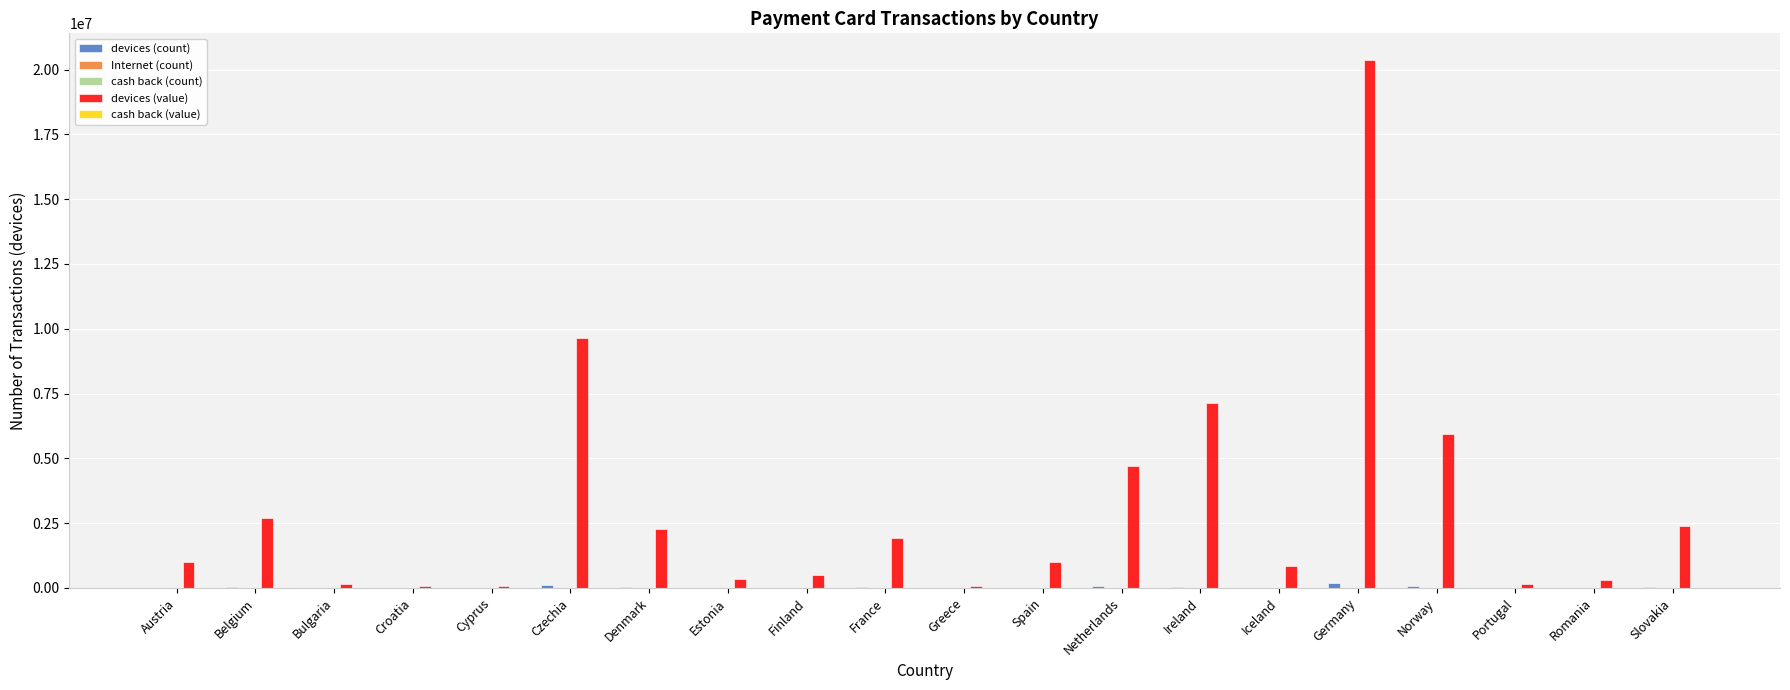

What is the total value across all series at Greece?

89970.4